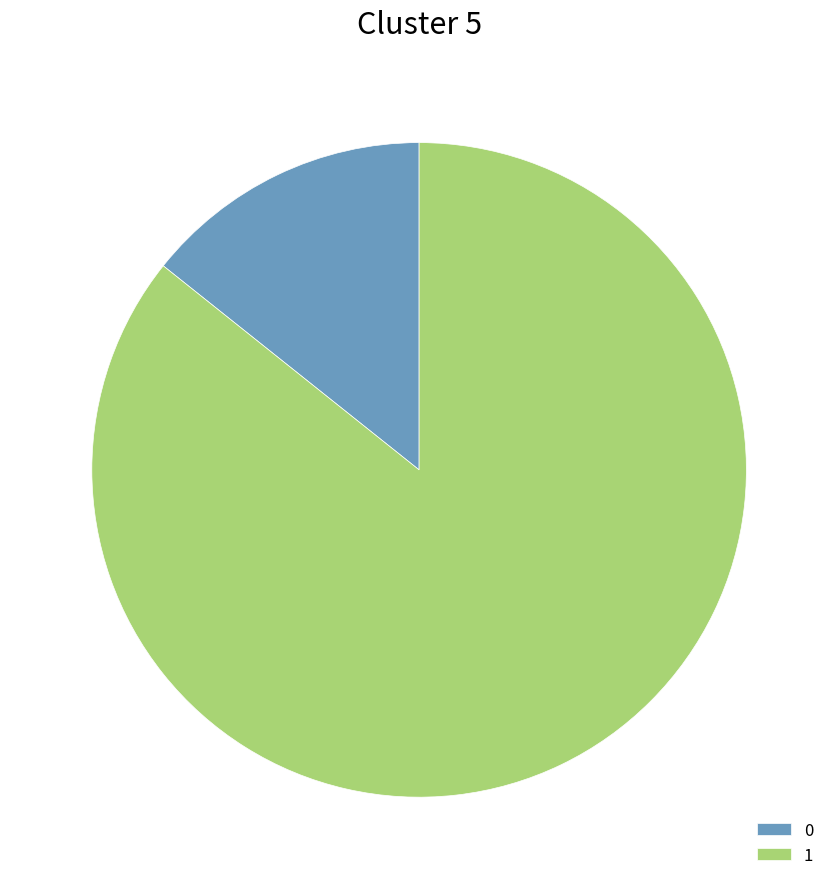

Combined, do 1 and 0 account for over 50%?

Yes